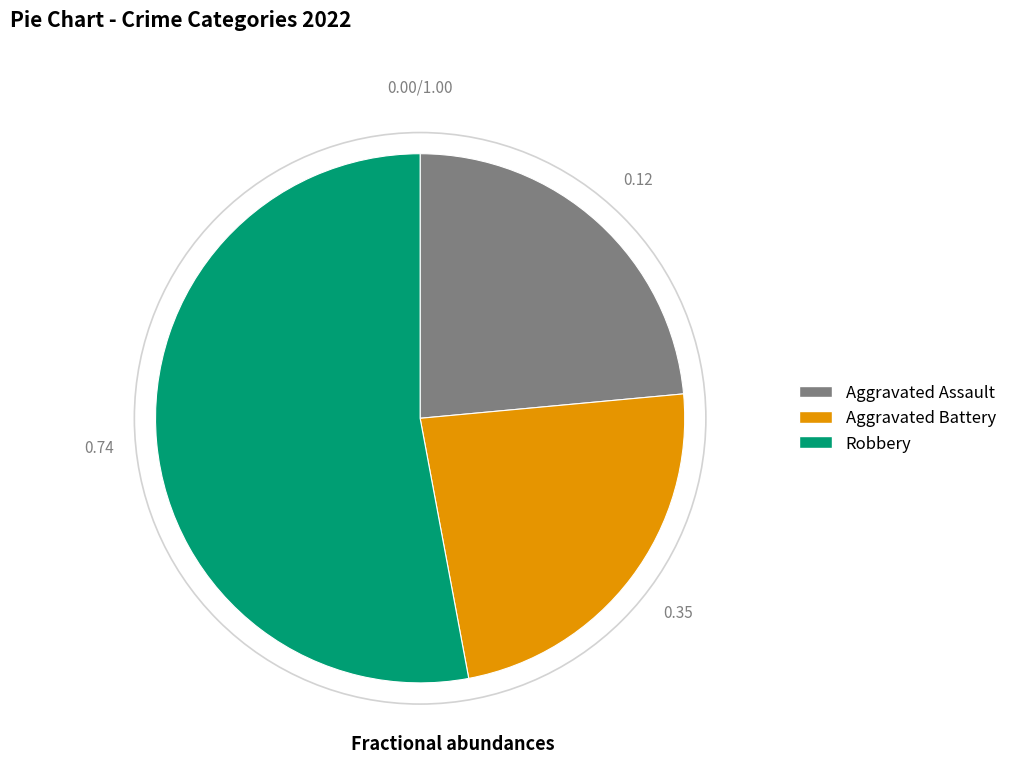

Does any single category account for the majority?

Yes